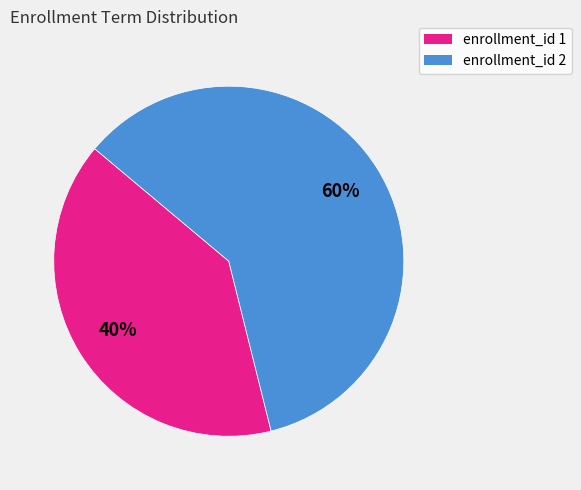

To the nearest percent, what is the average slice percentage?

50%